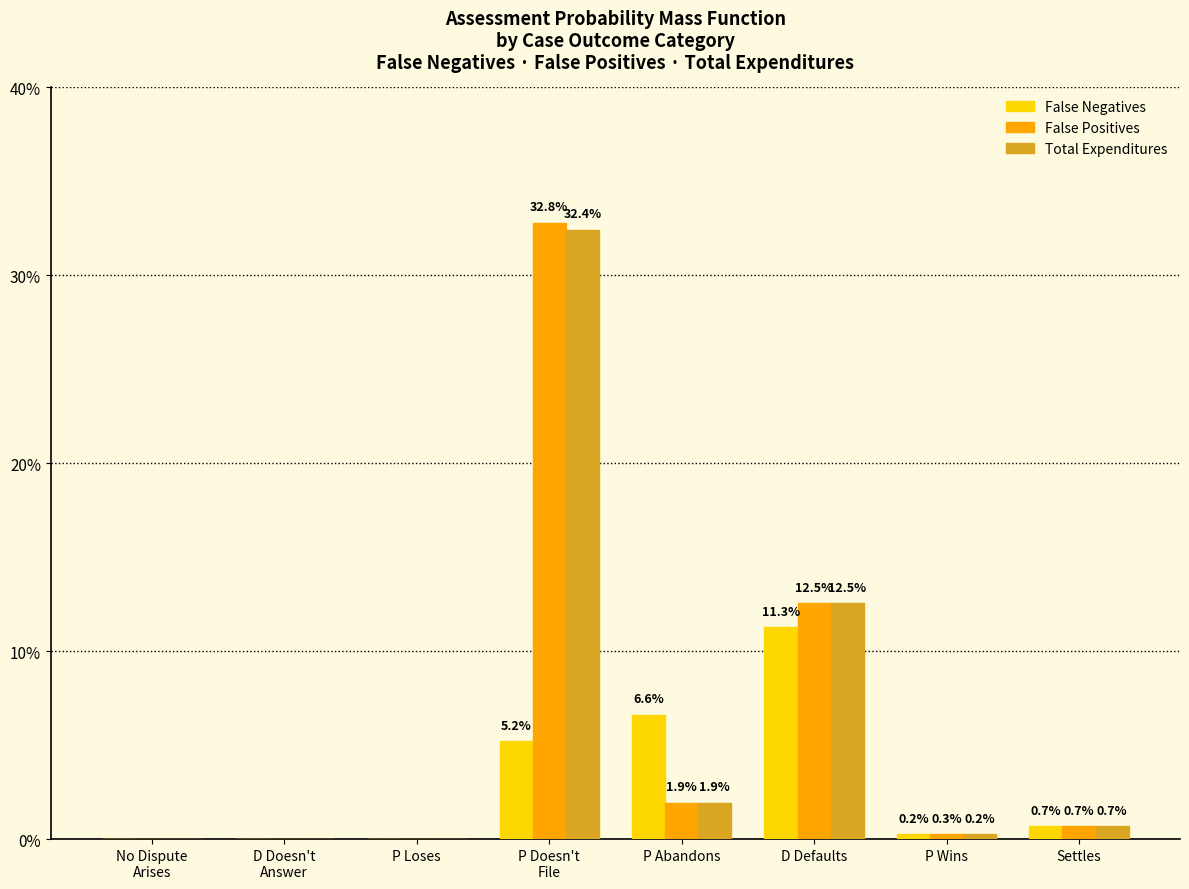

Are the bars horizontal?

No